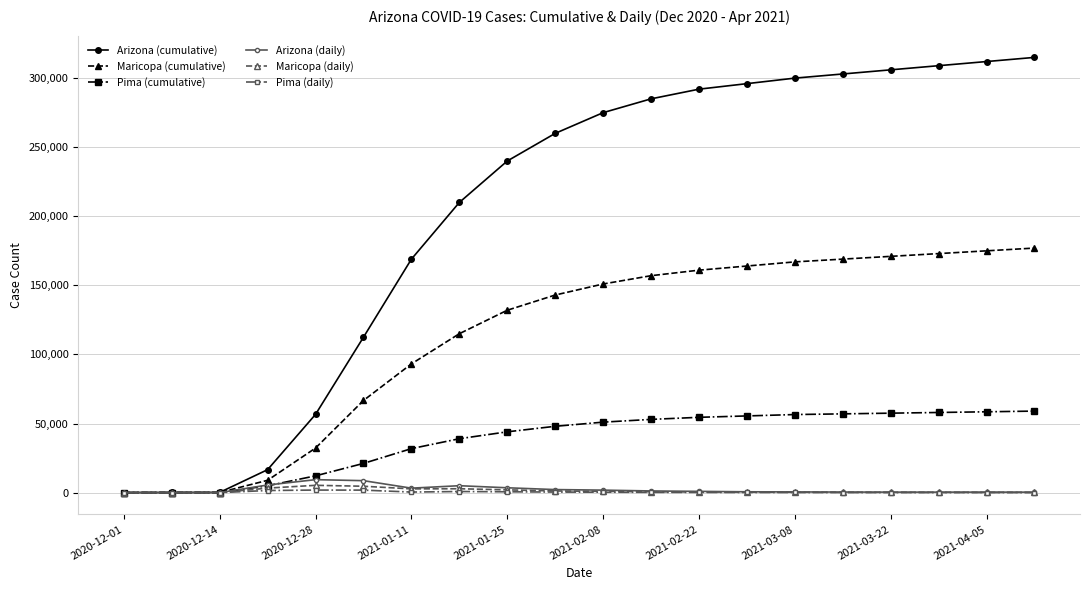

What is the difference between the maximum and minimum values in the Maricopa (cumulative) series?

176960